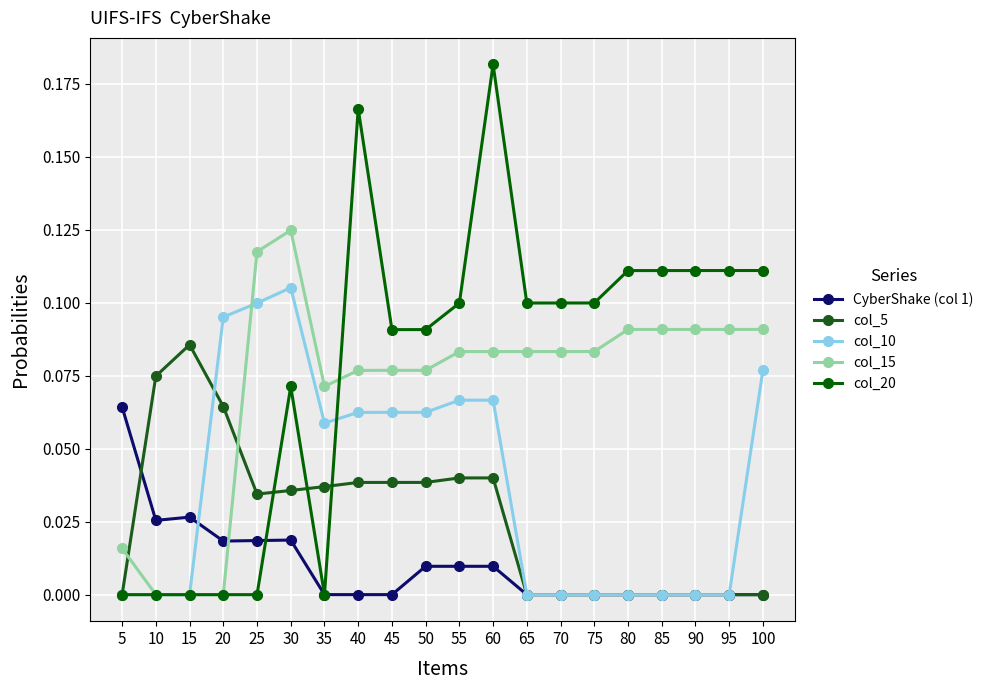

What are all the series names shown in the legend?

CyberShake (col 1), col_5, col_10, col_15, col_20